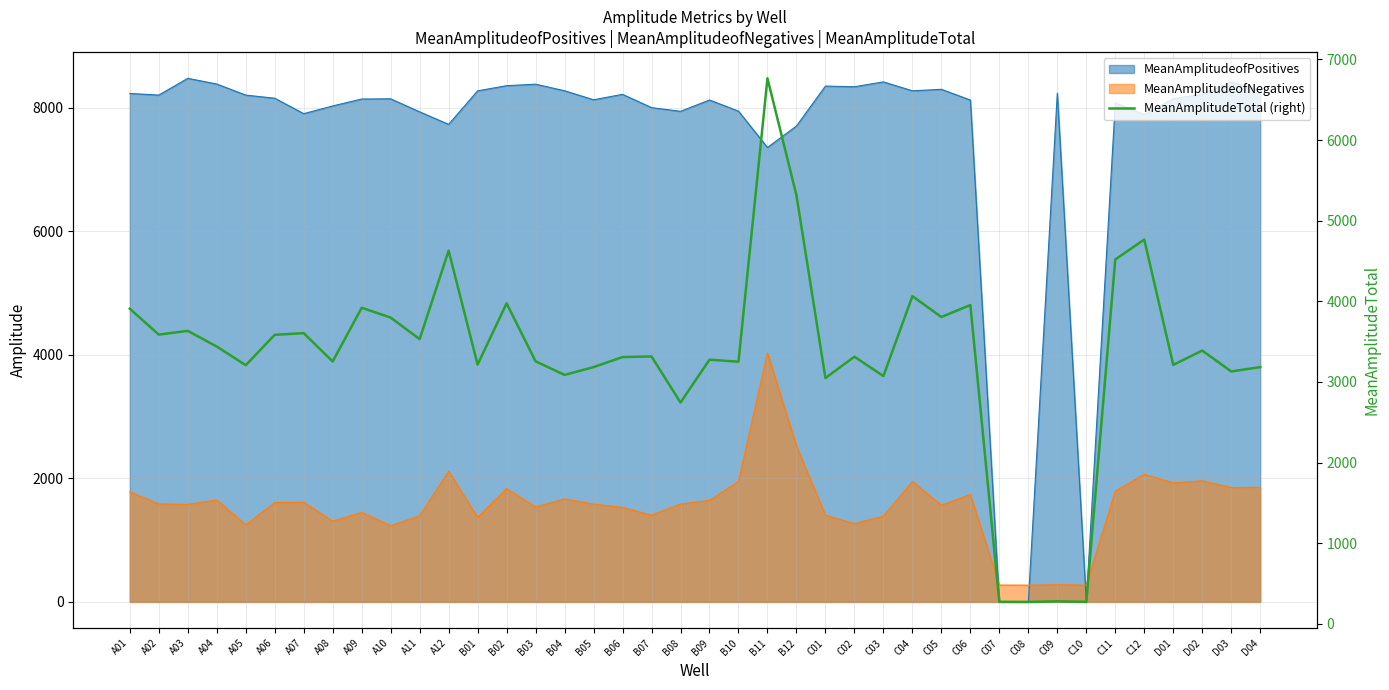

Where is the data nearest to the value 3518?

A11